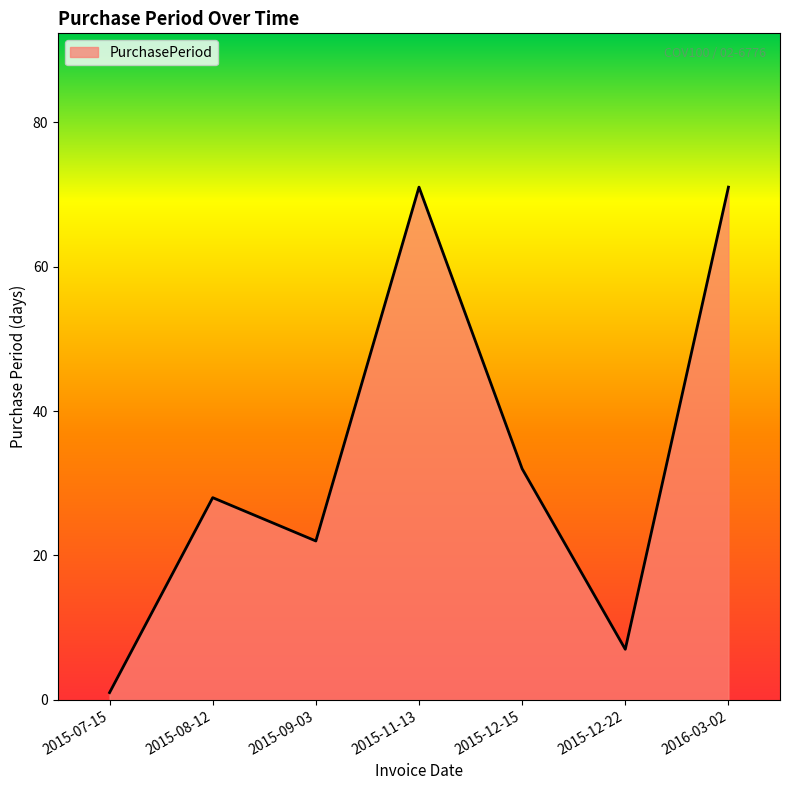

Where is the first local maximum?

2015-08-12